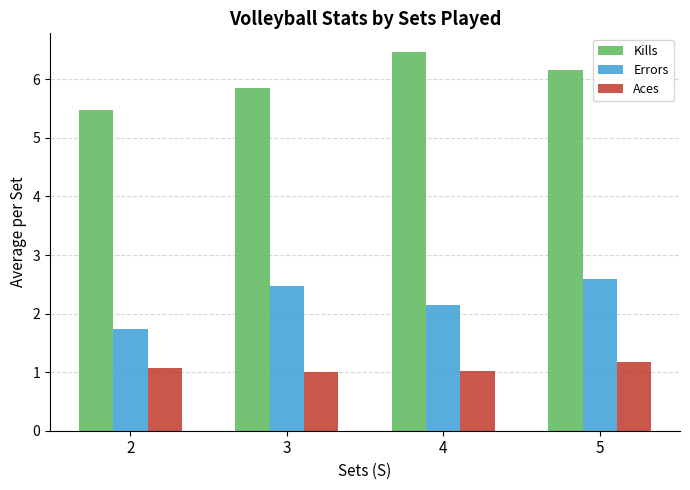

How many distinct data groups are displayed?

3